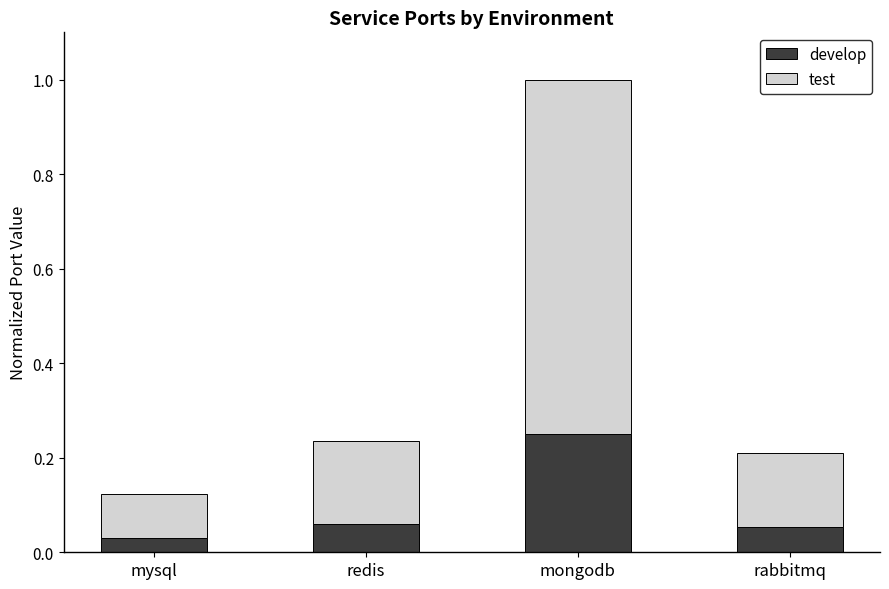

Which category has the highest value in the develop series?

mongodb